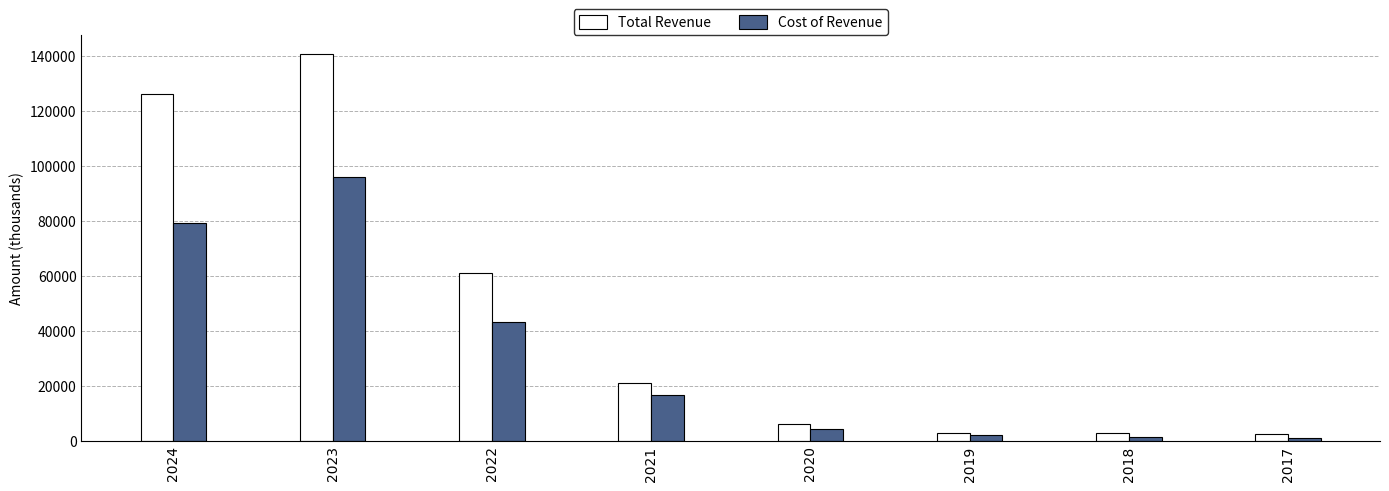

What is the greatest value displayed?

140600